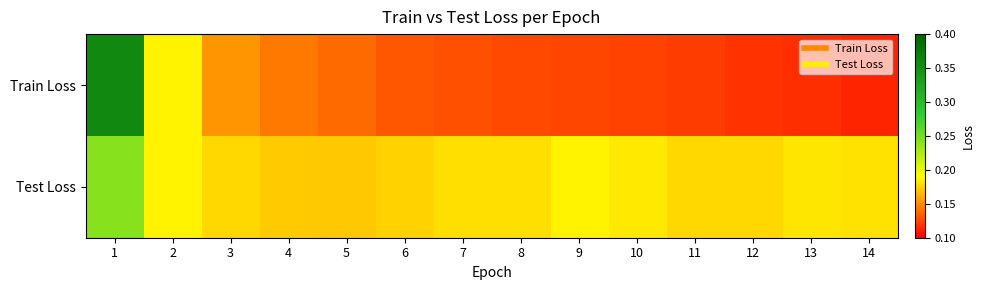

Count the number of categories in the chart.

14